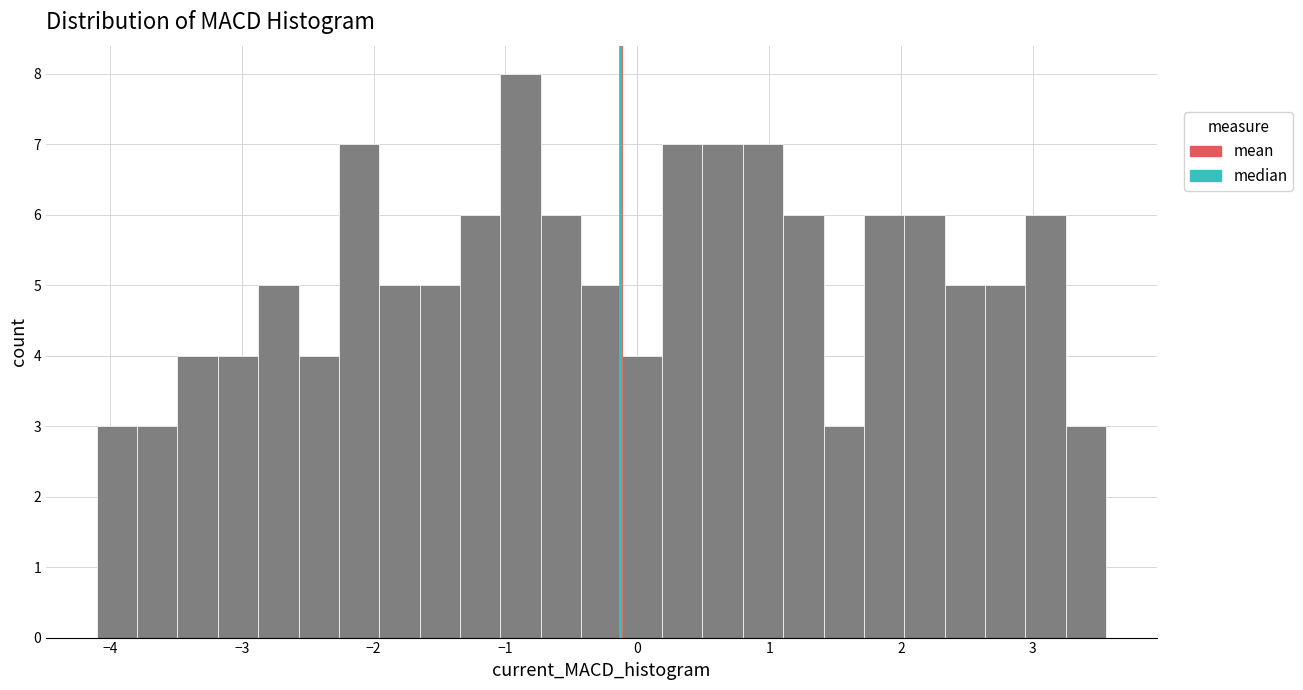

Around what value on the x-axis is the tallest bar? Give the approximate position of its centre, as read against the axis.

-0.9